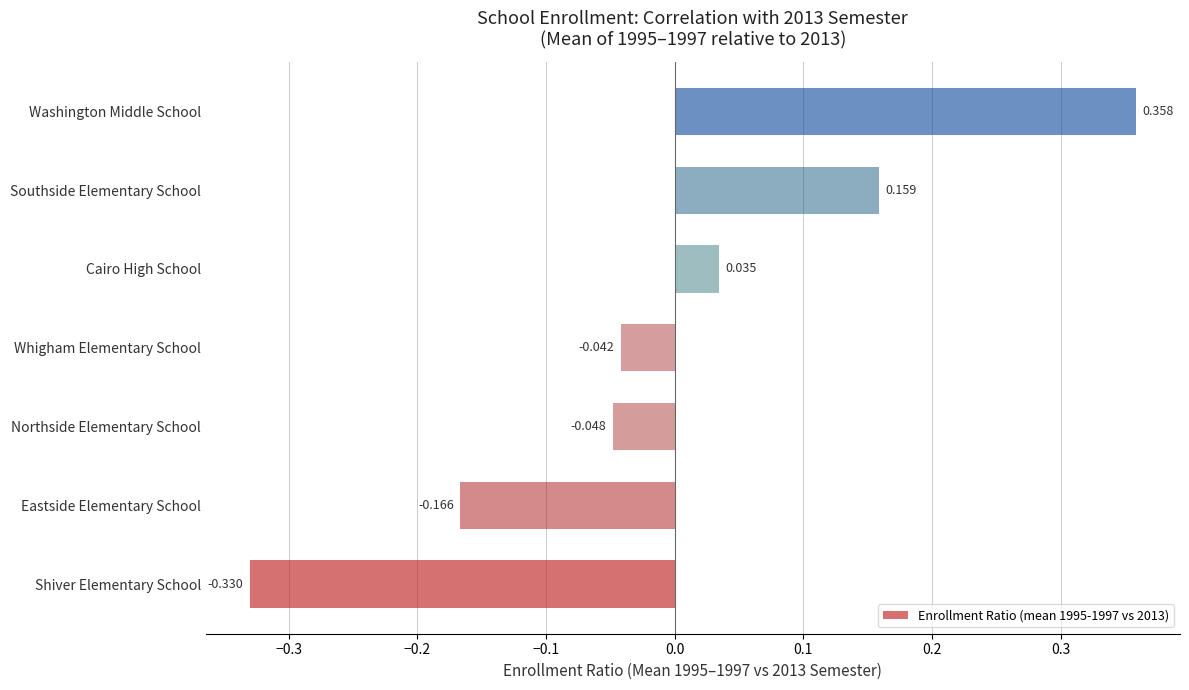

Which has a higher value, Northside Elementary School or Southside Elementary School?

Southside Elementary School